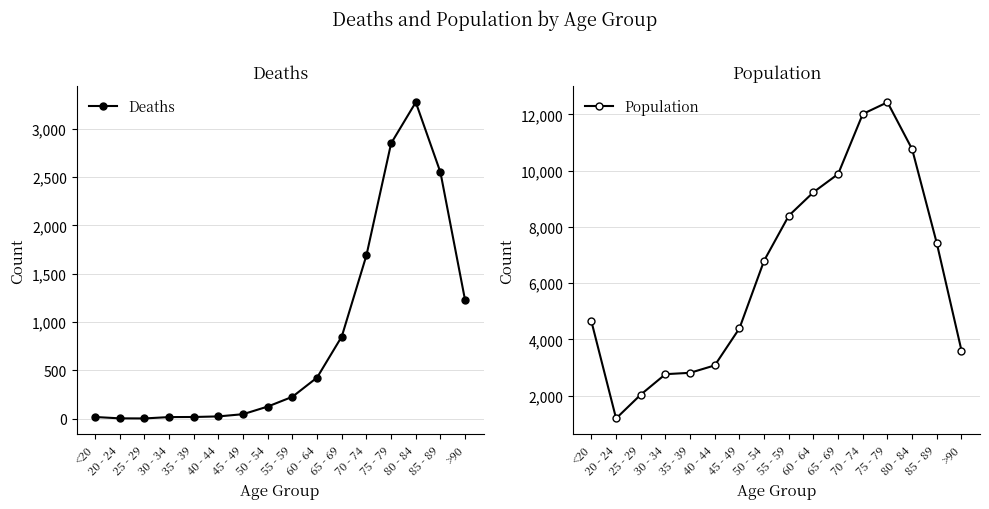

Is it true that Population equals 4184 at 80 - 84?

False